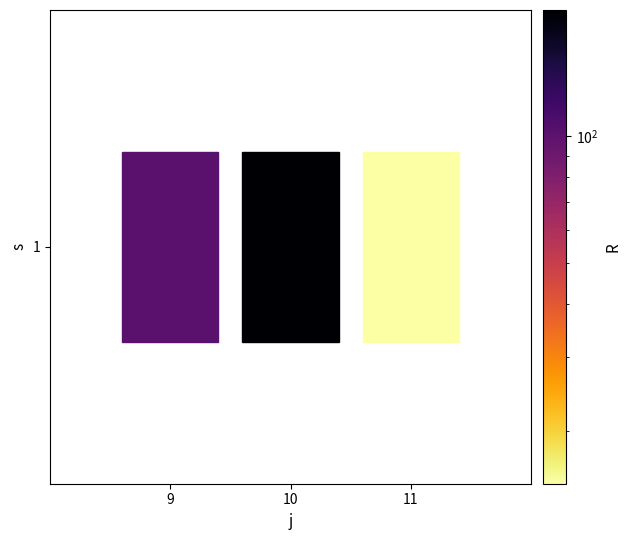

What is the sum of all values?

316.0